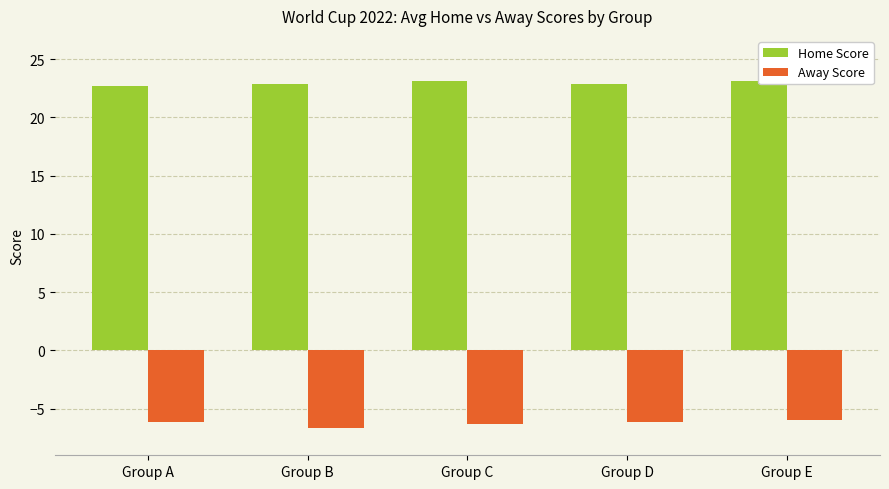

What is the approximate value of Home Score at Group B?

22.8